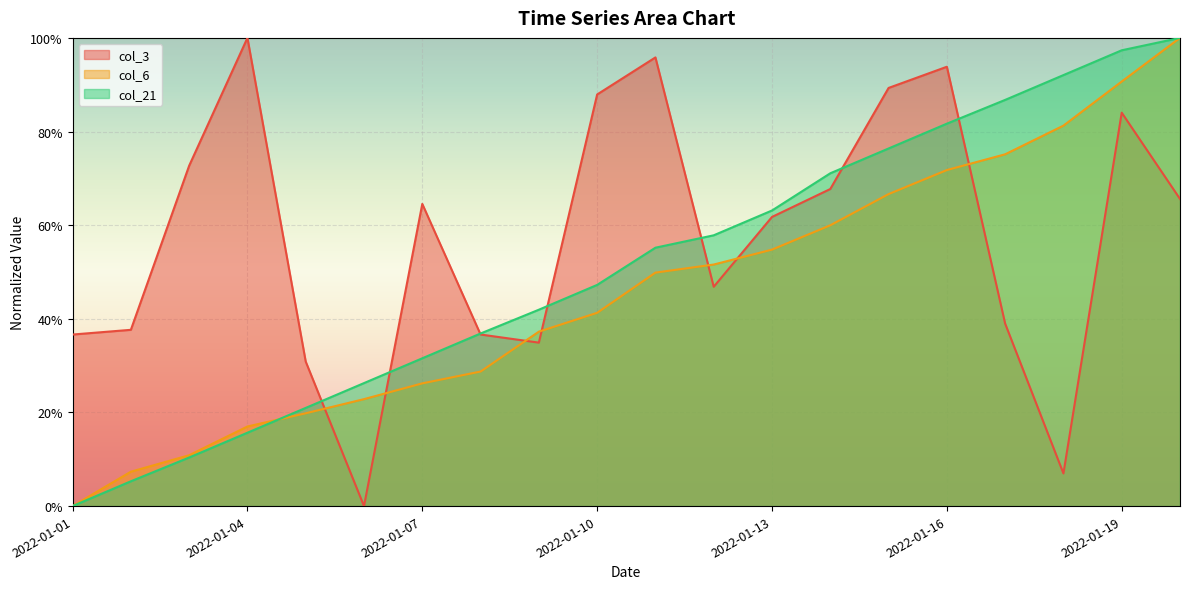

Where is the first local minimum for col_3?

2022-01-06